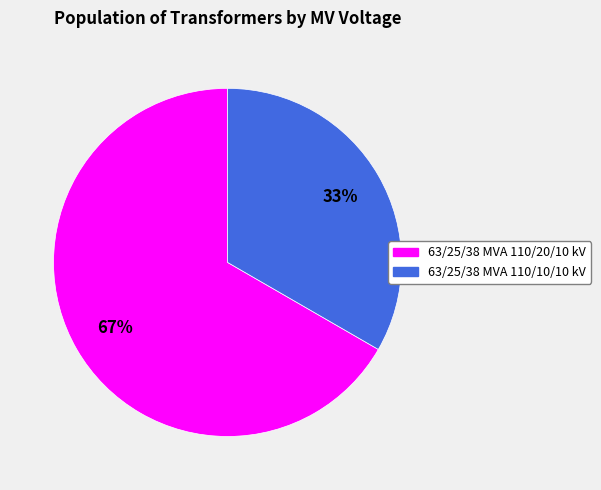

Which has a higher value, 63/25/38 MVA 110/10/10 kV or 63/25/38 MVA 110/20/10 kV?

63/25/38 MVA 110/20/10 kV